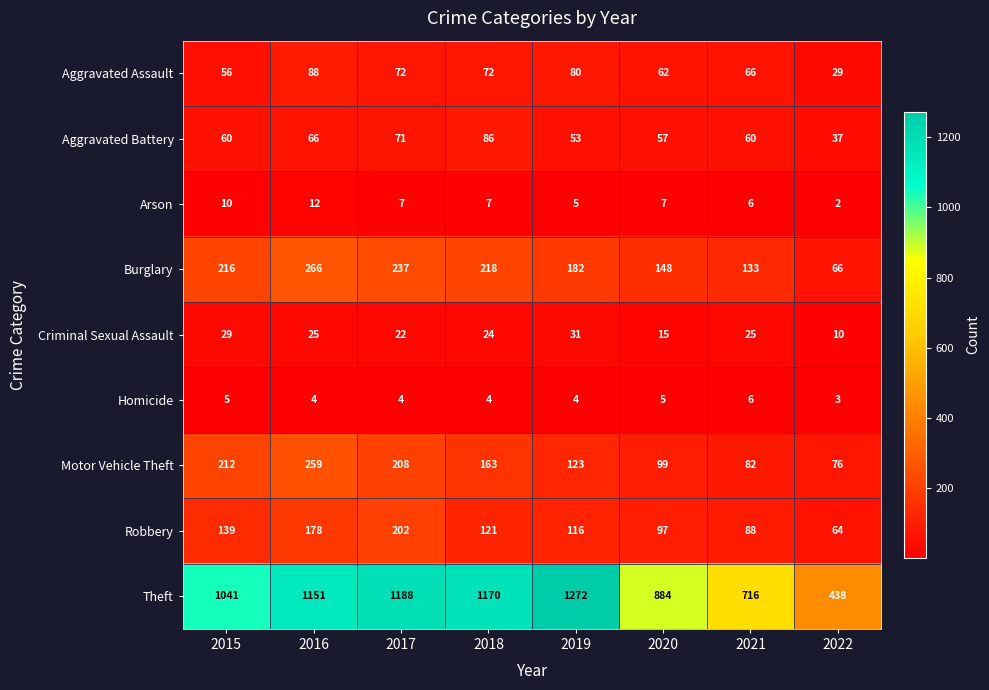

True or false: Arson has a value of 3 at 2019.

False